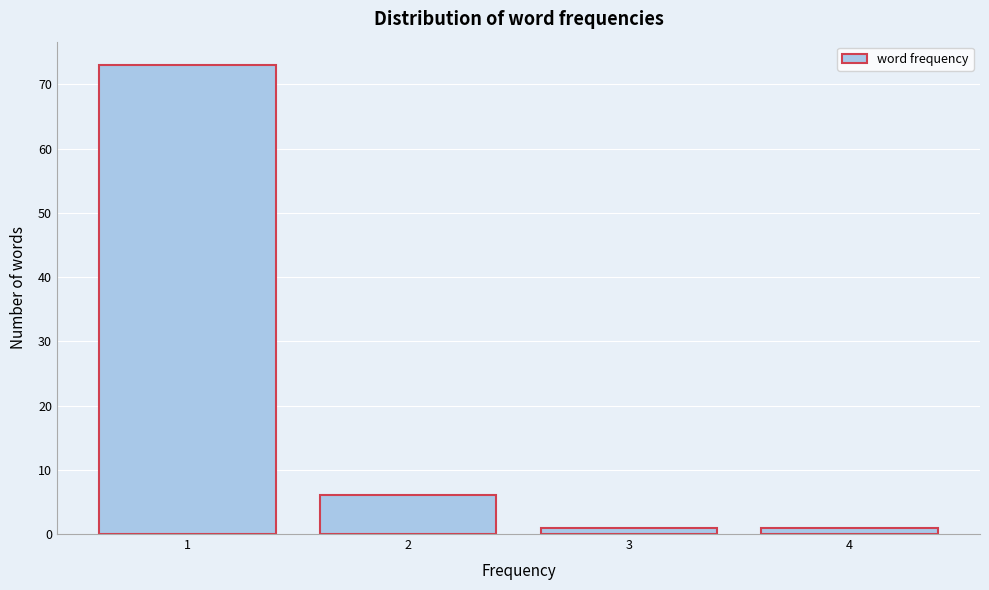

Reading left to right, list all the values displayed in this chart.

73	6	1	1